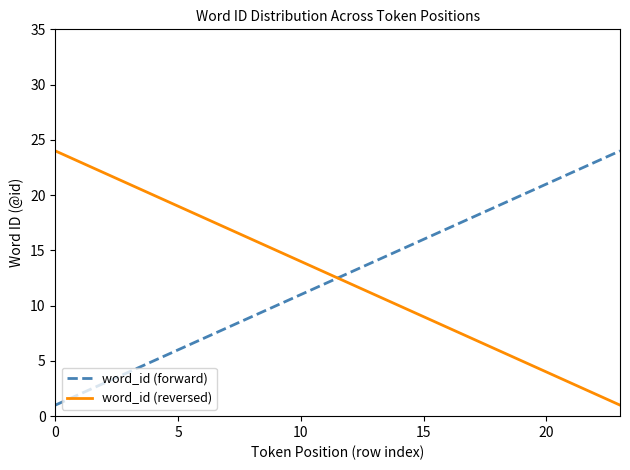

What is the greatest value displayed?

24.0